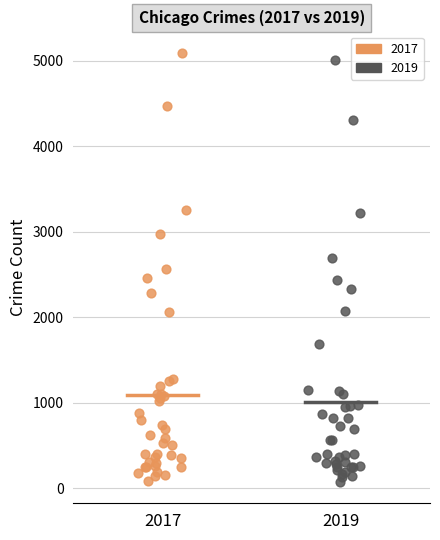

What are all the series names shown in the legend?

2017, 2019